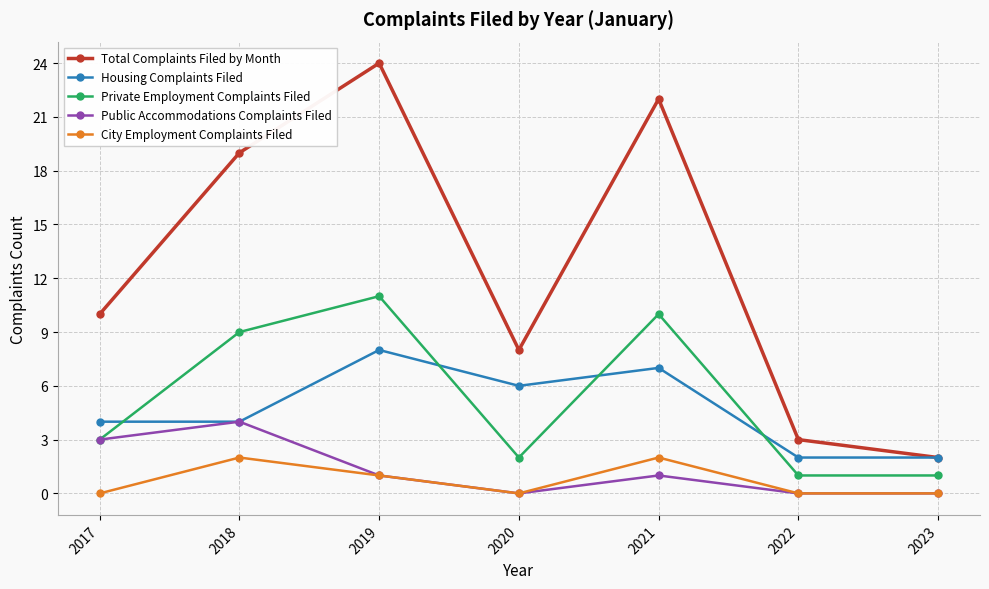

What is the spread (max minus min) of values at 2017?

10